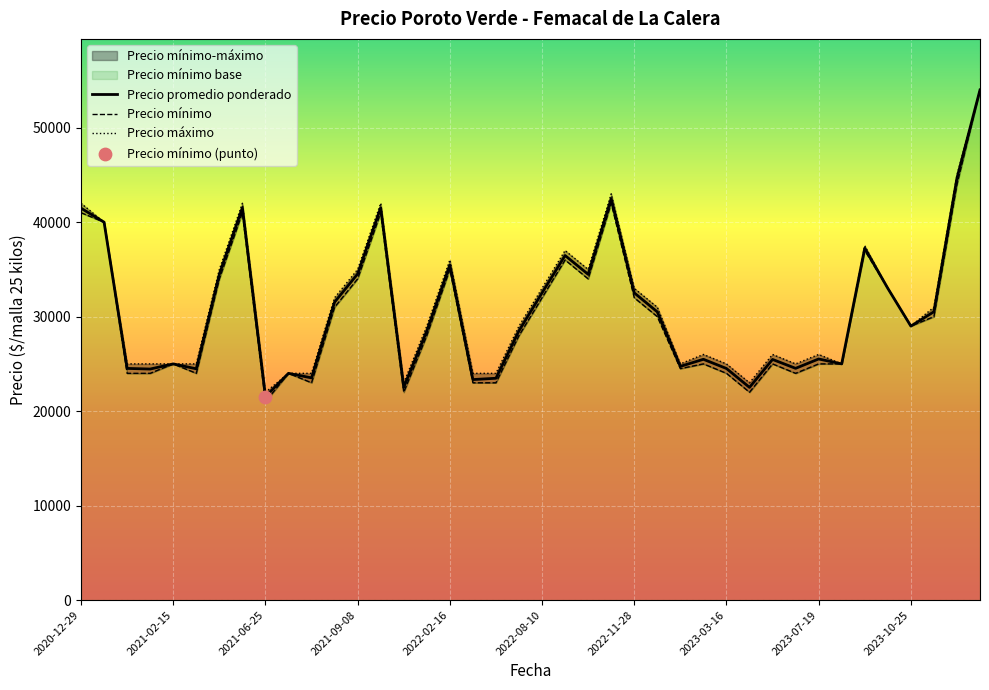

Which series has the widest spread of Y values?

Precio minimo